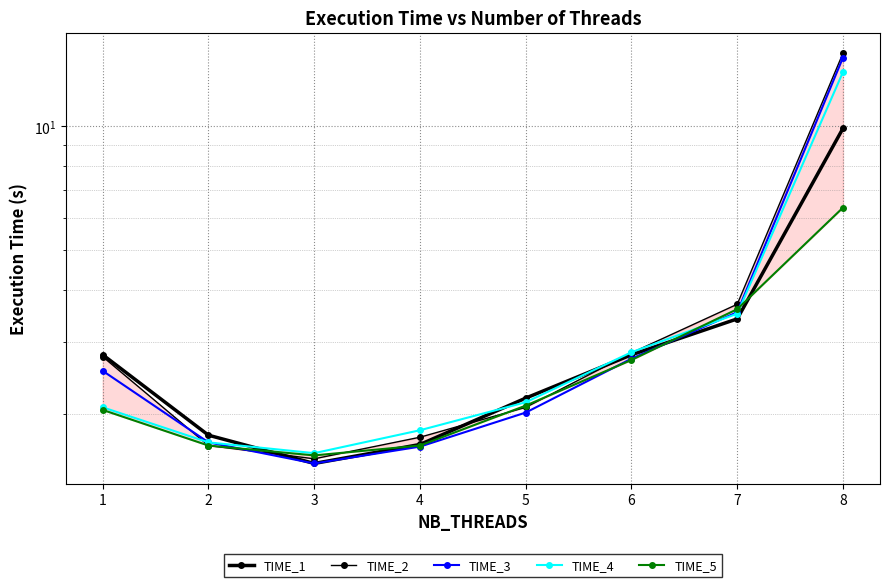

What is the difference between the maximum and minimum values in the TIME_3 series?

13.2